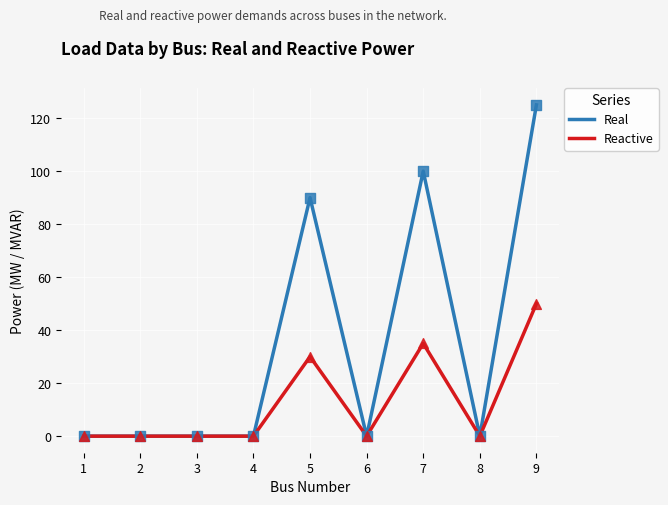

What are all the series names shown in the legend?

Real, Reactive